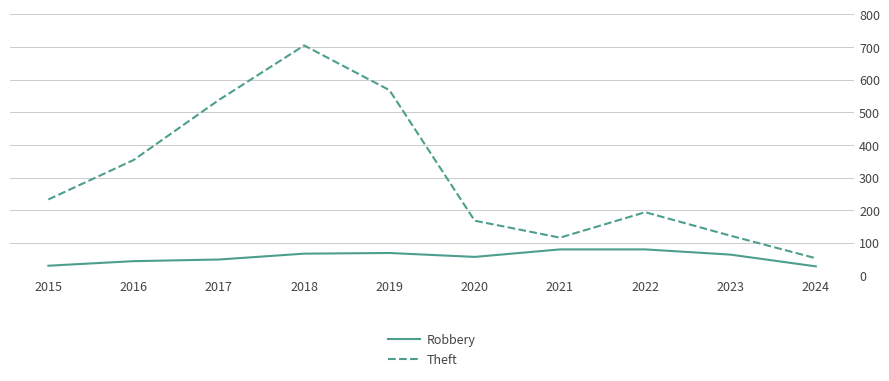

What is the sum of all Robbery values?

568